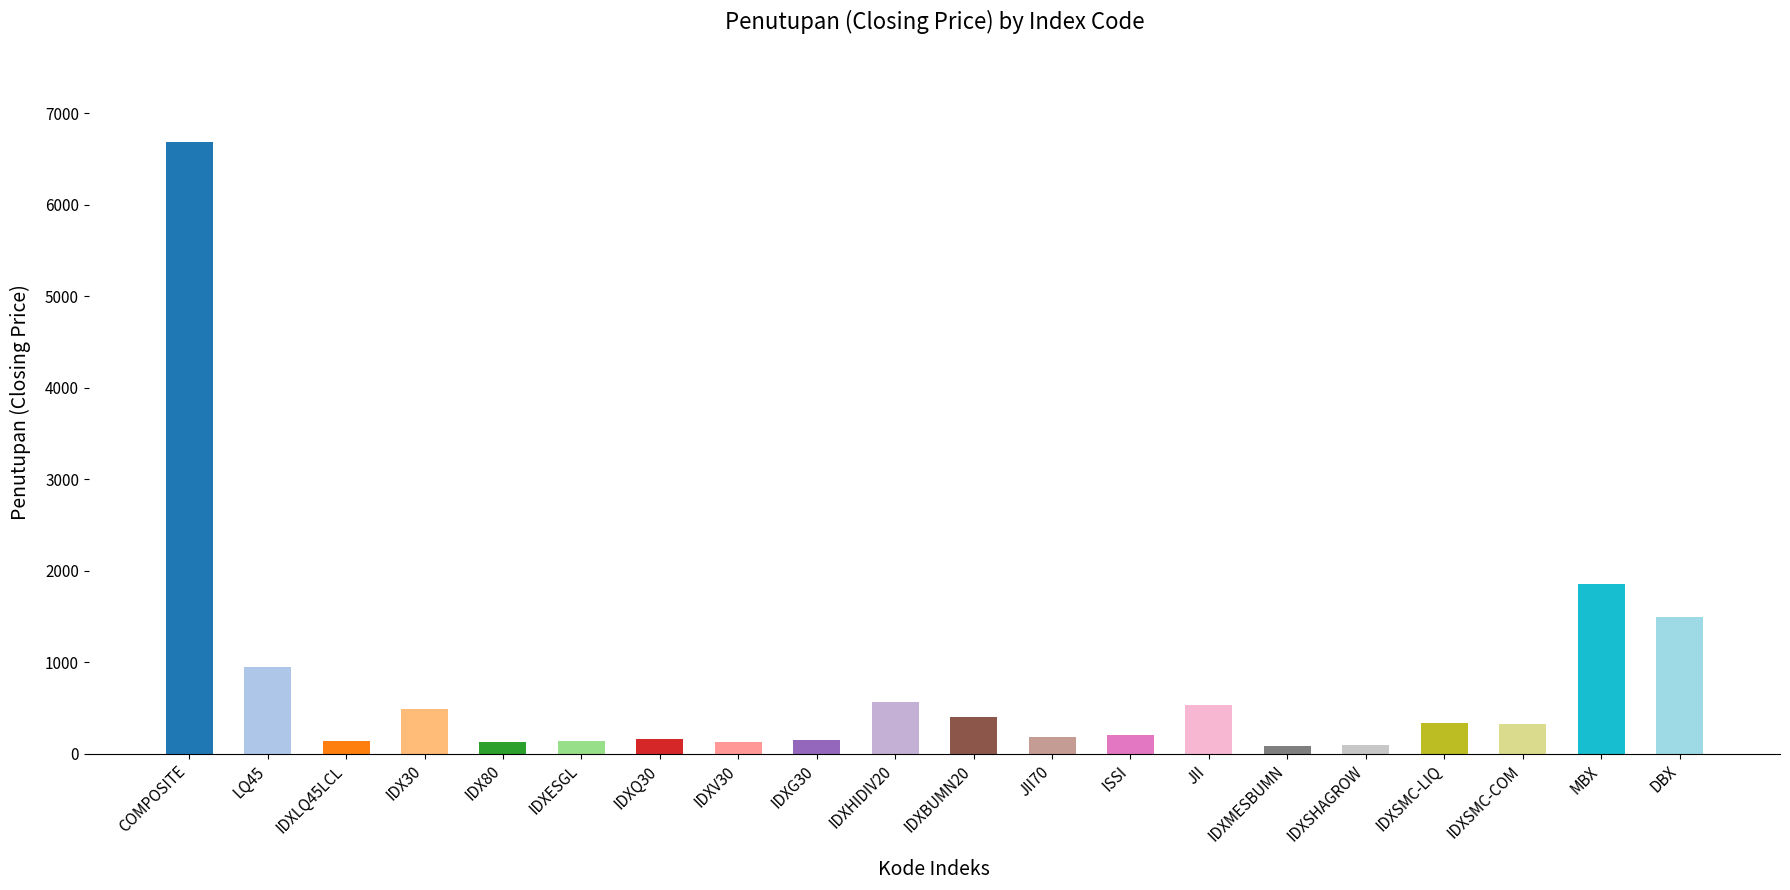

The chart shows a value of 129.0 at IDX80. True or false?

True